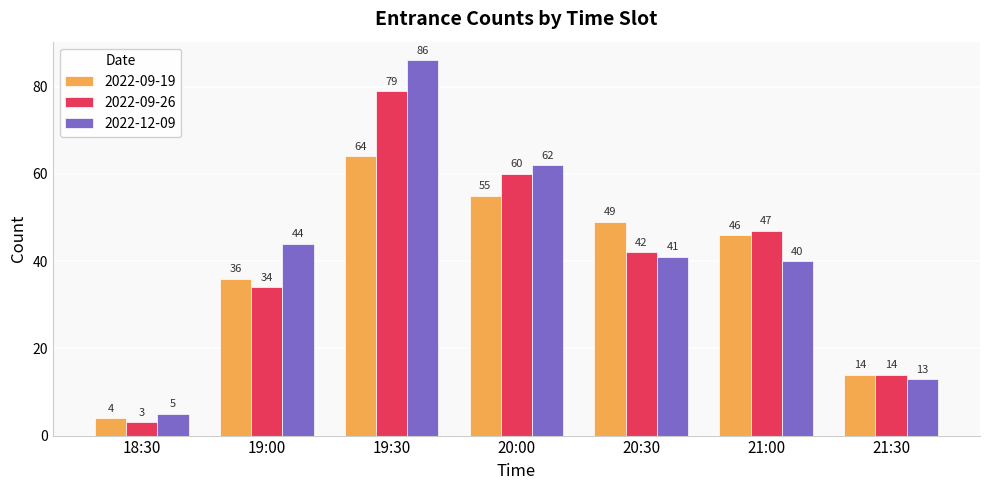

How many groups of bars are there?

7